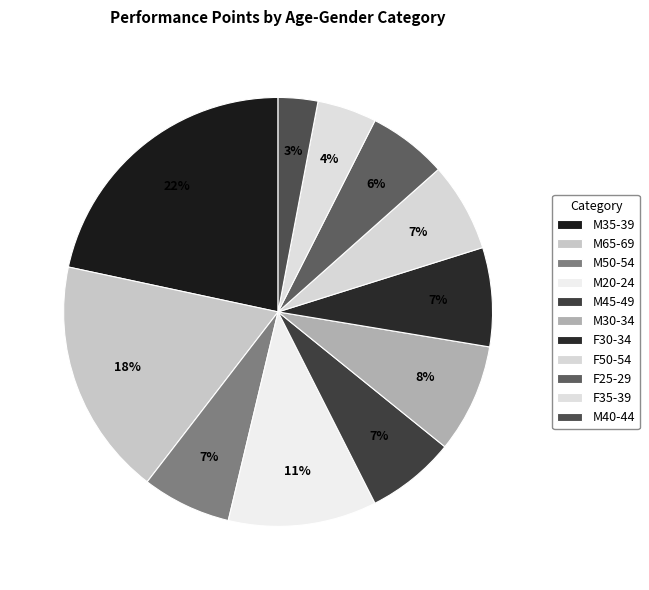

Which slice is the smallest?

M40-44